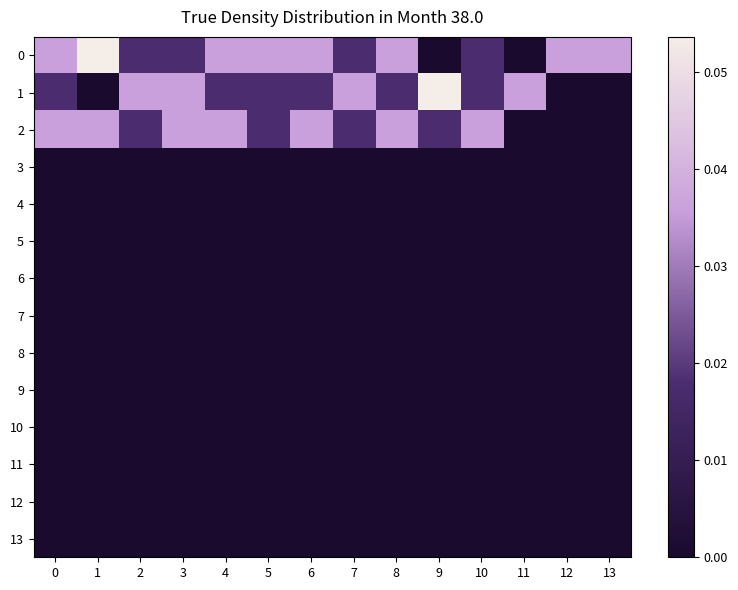

Reading left to right, what are all the values shown in this chart?

row_0: 0=0.0	1=0.1	2=0.0	3=0.0	4=0.0	5=0.0	6=0.0	7=0.0	8=0.0	9=0.0	10=0.0	11=0.0	12=0.0	13=0.0
row_1: 0=0.0	1=0.0	2=0.0	3=0.0	4=0.0	5=0.0	6=0.0	7=0.0	8=0.0	9=0.1	10=0.0	11=0.0	12=0.0	13=0.0
row_2: 0=0.0	1=0.0	2=0.0	3=0.0	4=0.0	5=0.0	6=0.0	7=0.0	8=0.0	9=0.0	10=0.0	11=0.0	12=0.0	13=0.0
row_3: 0=0.0	1=0.0	2=0.0	3=0.0	4=0.0	5=0.0	6=0.0	7=0.0	8=0.0	9=0.0	10=0.0	11=0.0	12=0.0	13=0.0
row_4: 0=0.0	1=0.0	2=0.0	3=0.0	4=0.0	5=0.0	6=0.0	7=0.0	8=0.0	9=0.0	10=0.0	11=0.0	12=0.0	13=0.0
row_5: 0=0.0	1=0.0	2=0.0	3=0.0	4=0.0	5=0.0	6=0.0	7=0.0	8=0.0	9=0.0	10=0.0	11=0.0	12=0.0	13=0.0
row_6: 0=0.0	1=0.0	2=0.0	3=0.0	4=0.0	5=0.0	6=0.0	7=0.0	8=0.0	9=0.0	10=0.0	11=0.0	12=0.0	13=0.0
row_7: 0=0.0	1=0.0	2=0.0	3=0.0	4=0.0	5=0.0	6=0.0	7=0.0	8=0.0	9=0.0	10=0.0	11=0.0	12=0.0	13=0.0
row_8: 0=0.0	1=0.0	2=0.0	3=0.0	4=0.0	5=0.0	6=0.0	7=0.0	8=0.0	9=0.0	10=0.0	11=0.0	12=0.0	13=0.0
row_9: 0=0.0	1=0.0	2=0.0	3=0.0	4=0.0	5=0.0	6=0.0	7=0.0	8=0.0	9=0.0	10=0.0	11=0.0	12=0.0	13=0.0
row_10: 0=0.0	1=0.0	2=0.0	3=0.0	4=0.0	5=0.0	6=0.0	7=0.0	8=0.0	9=0.0	10=0.0	11=0.0	12=0.0	13=0.0
row_11: 0=0.0	1=0.0	2=0.0	3=0.0	4=0.0	5=0.0	6=0.0	7=0.0	8=0.0	9=0.0	10=0.0	11=0.0	12=0.0	13=0.0
row_12: 0=0.0	1=0.0	2=0.0	3=0.0	4=0.0	5=0.0	6=0.0	7=0.0	8=0.0	9=0.0	10=0.0	11=0.0	12=0.0	13=0.0
row_13: 0=0.0	1=0.0	2=0.0	3=0.0	4=0.0	5=0.0	6=0.0	7=0.0	8=0.0	9=0.0	10=0.0	11=0.0	12=0.0	13=0.0